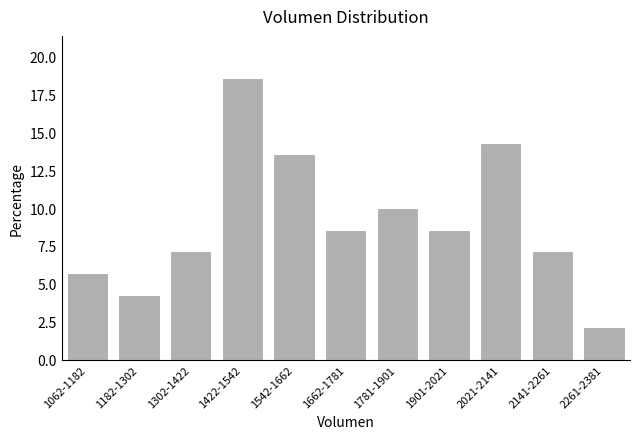

Reading left to right, extract all data points from this chart.

1062-1182=5.7	1182-1302=4.3	1302-1422=7.1	1422-1542=18.6	1542-1662=13.6	1662-1781=8.6	1781-1901=10.0	1901-2021=8.6	2021-2141=14.3	2141-2261=7.1	2261-2381=2.1